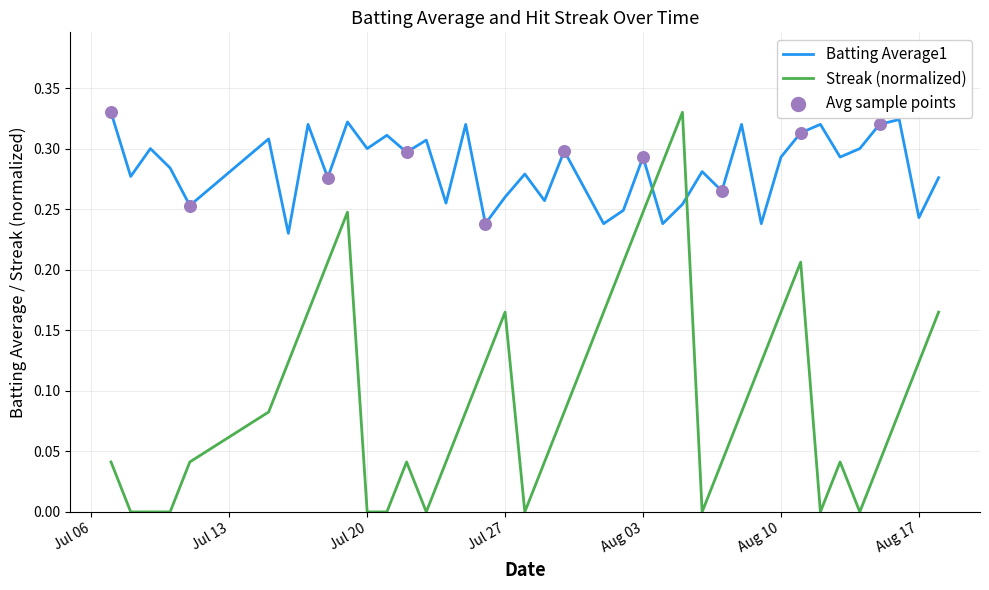

At how many categories does at least one series exceed 0?

40